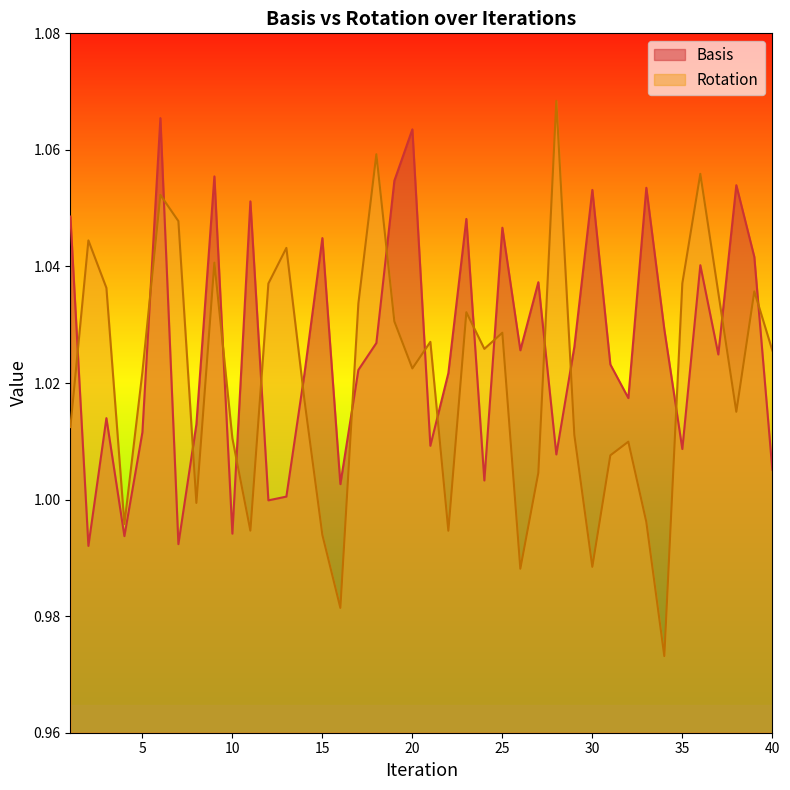

At which label does Basis first exceed 1?

1